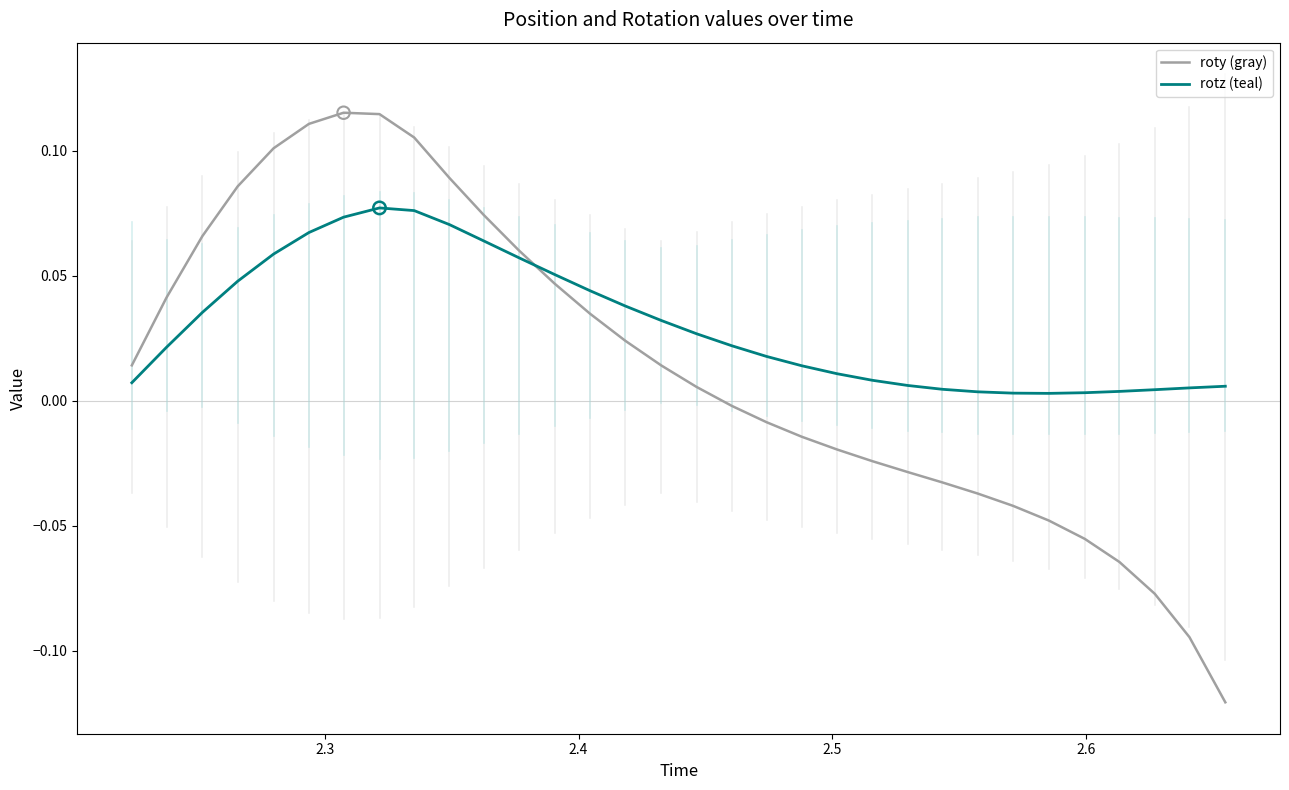

Which series has the largest total across all categories?

rotz (teal)